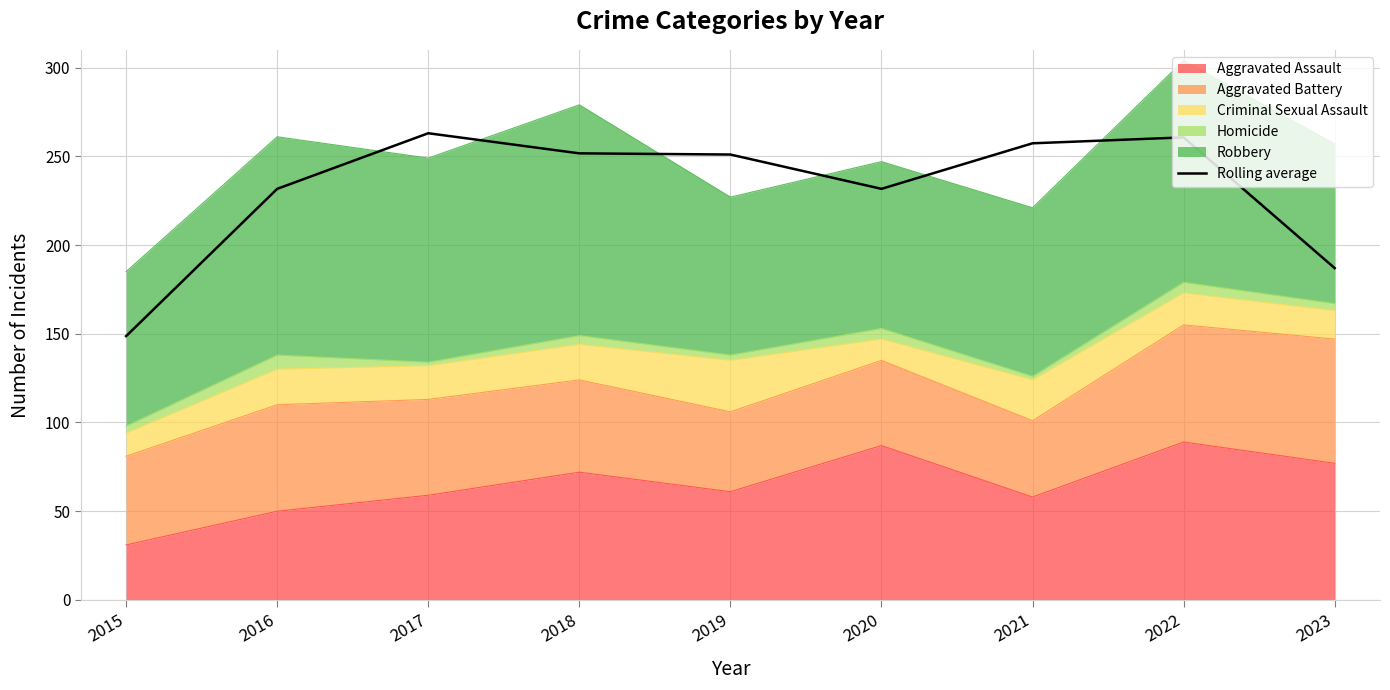

True or false: the data has more than 0 interior local peaks.

True